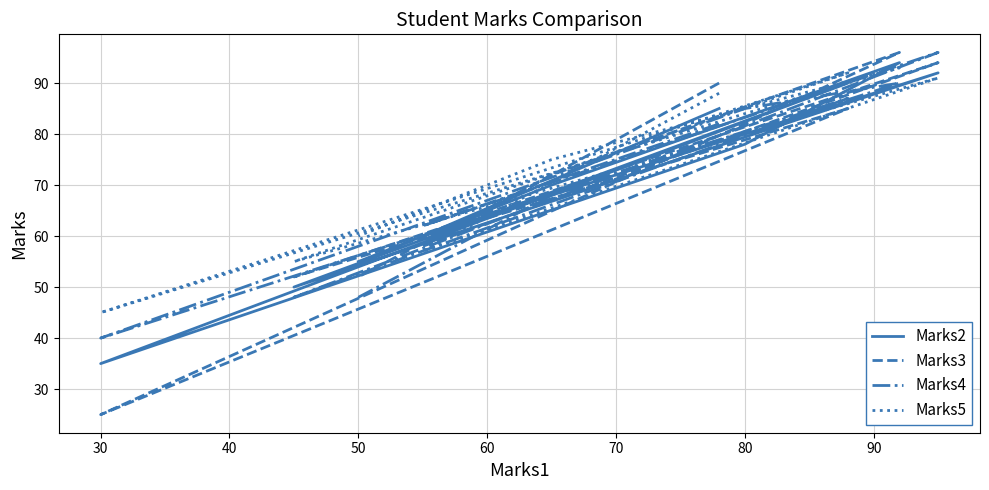

What is the label of the 10th point from the left?

50